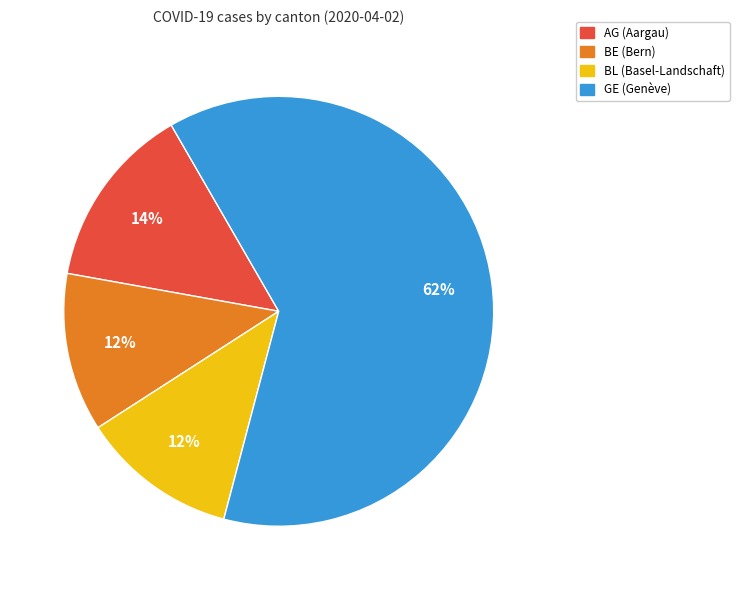

Which category accounts for the majority?

GE